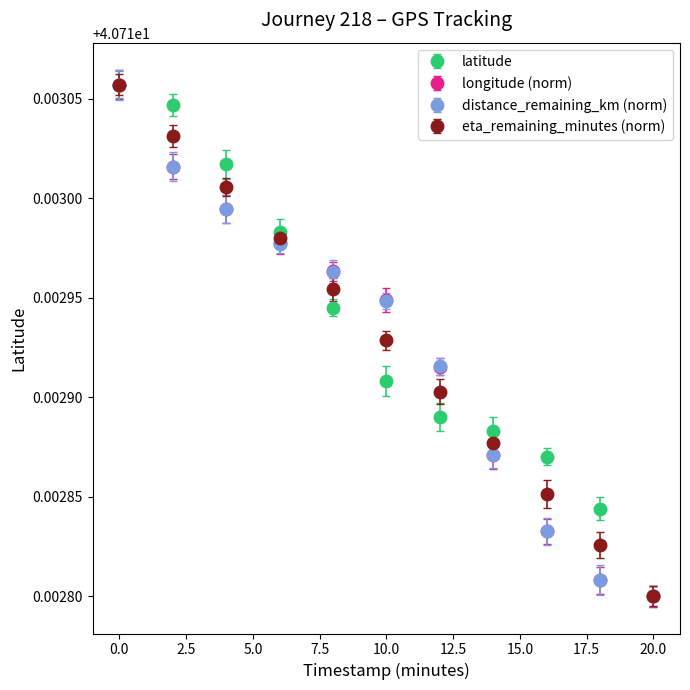

True or false: eta_remaining_minutes (norm) has more than 2 interior local peaks.

False